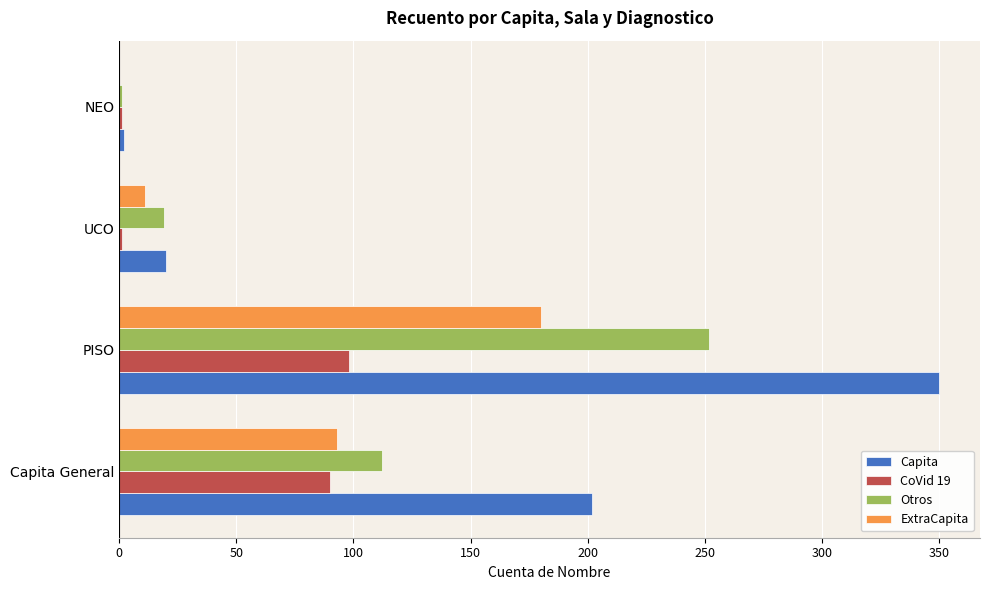

Which category has the highest value in the Otros series?

PISO